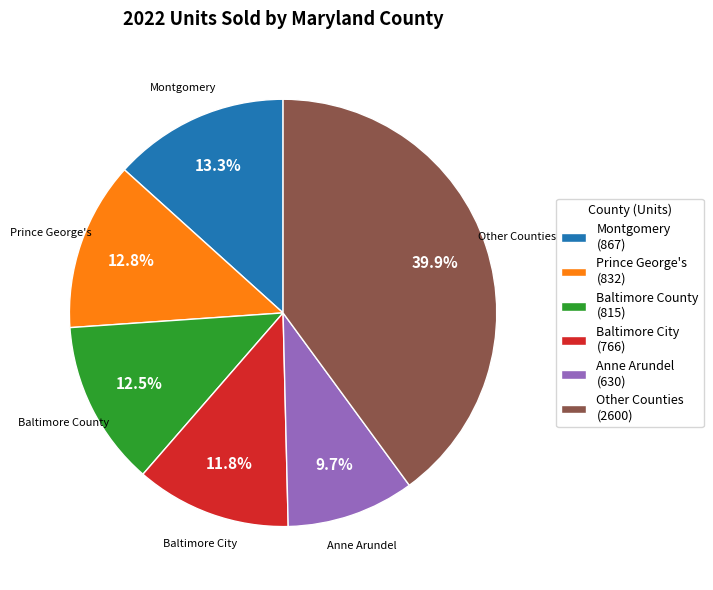

Approximately how many times larger is the value at Other Counties (2600) compared to Prince George's (832)?

3.1